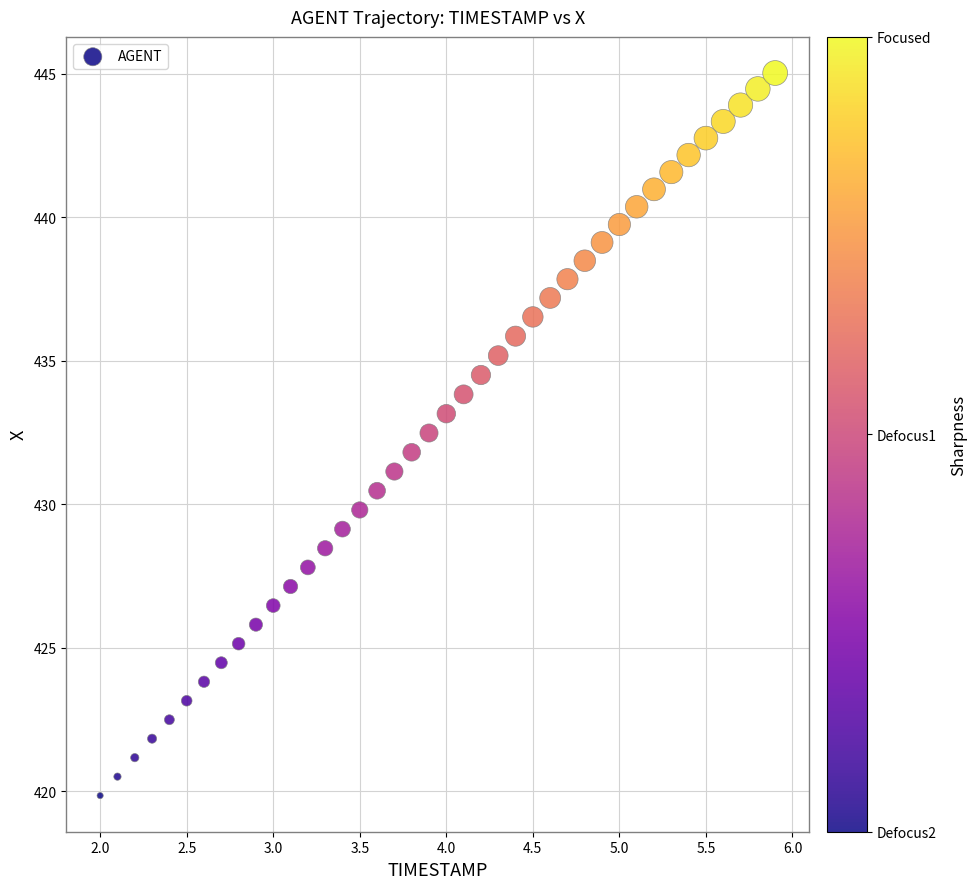

What is the range of X values (max minus min)?

3.9